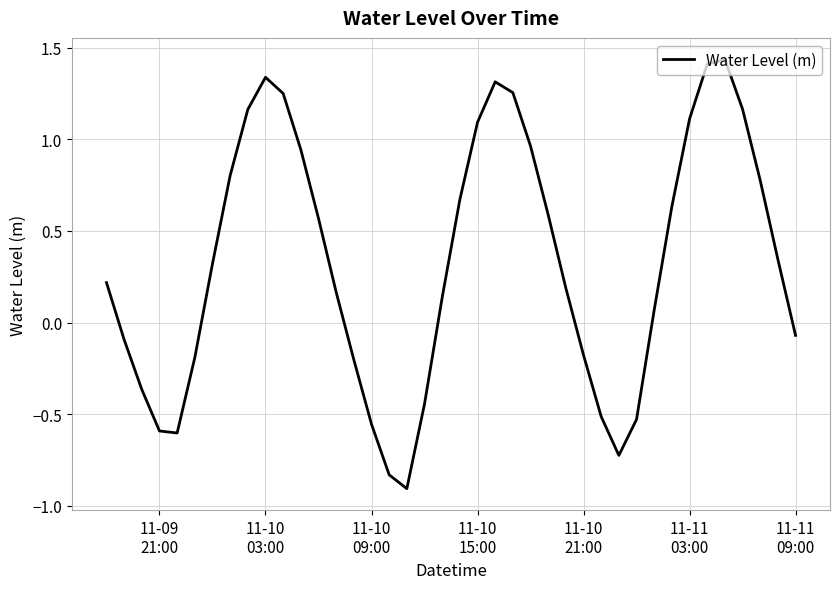

What is the sum of all values?

13.1